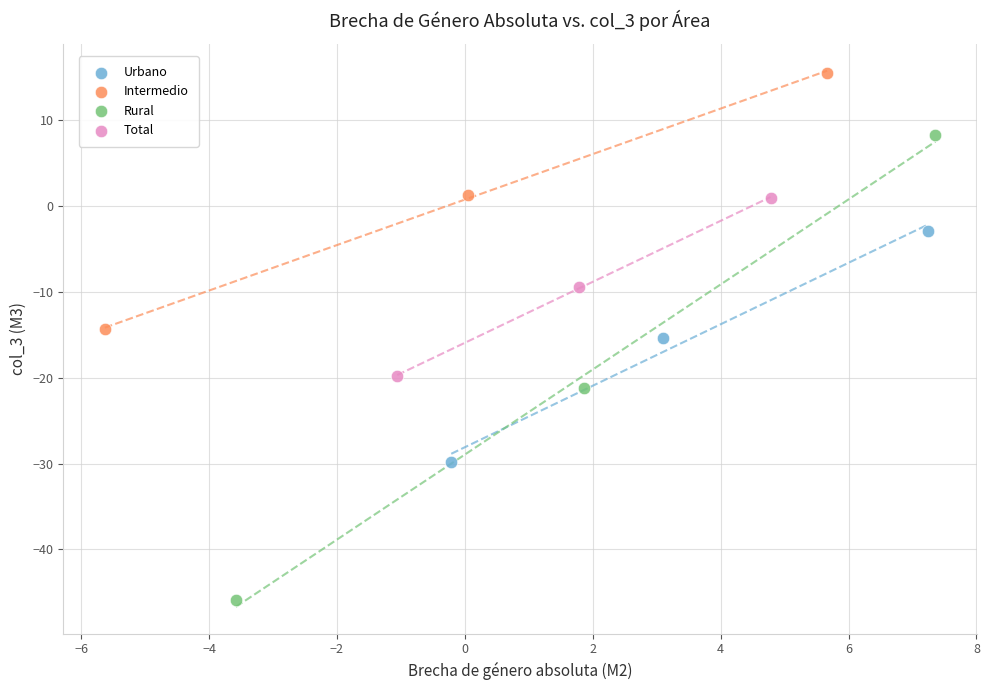

Which series reaches the maximum Y coordinate?

Intermedio